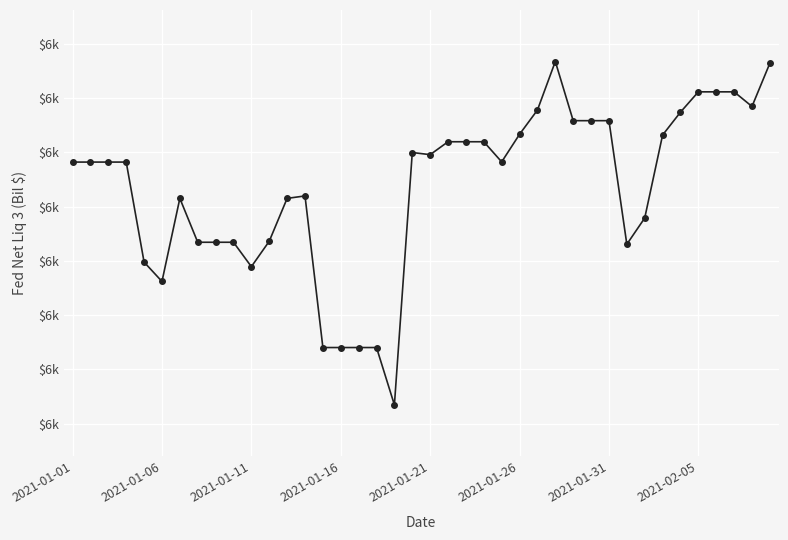

Does the chart have visible grid lines?

Yes